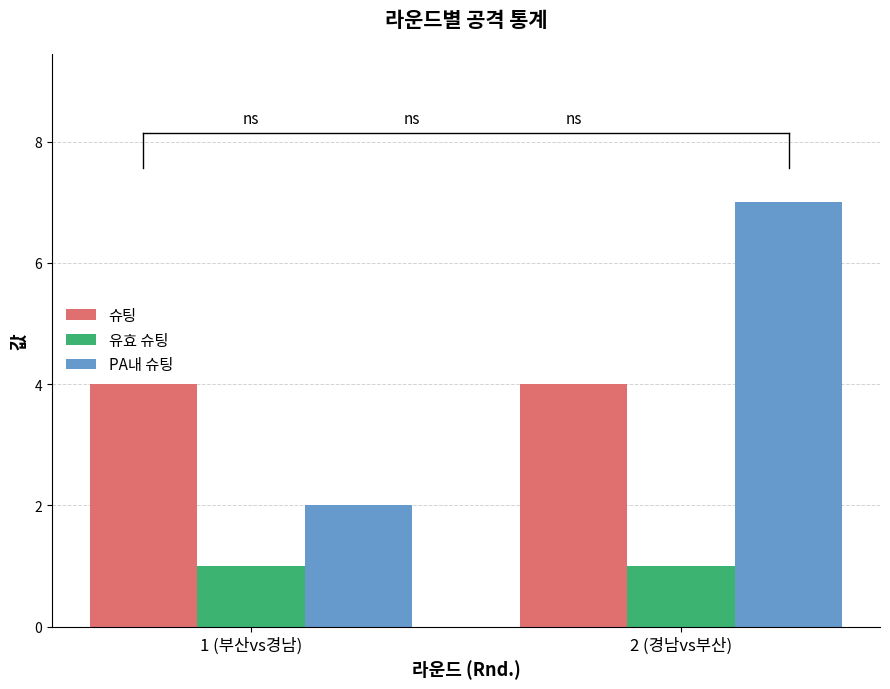

Reading left to right, what are all the values shown in this chart?

슈팅: 4	4
유효 슈팅: 1	1
PA내 슈팅: 2	7